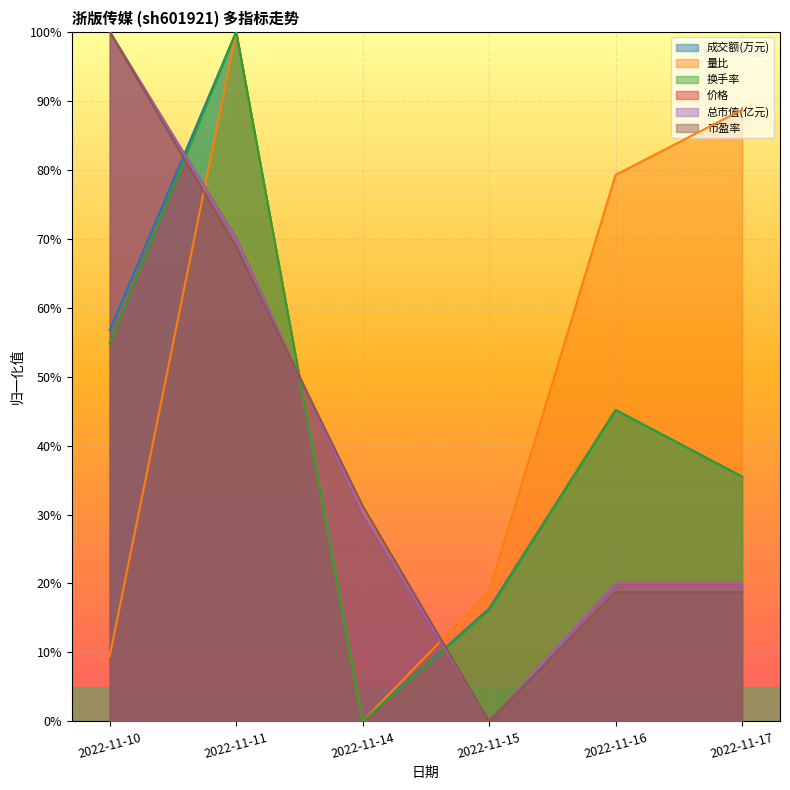

Reading right to left, transcribe all the data shown in this chart.

成交额(万元): 0.4	0.5	0.2	0.0	1.0	0.6
量比: 0.9	0.8	0.2	0.0	1.0	0.1
换手率: 0.4	0.5	0.2	0.0	1.0	0.5
价格: 0.2	0.2	0.0	0.3	0.7	1.0
总市值(亿元): 0.2	0.2	0.0	0.3	0.7	1.0
市盈率: 0.2	0.2	0.0	0.3	0.7	1.0